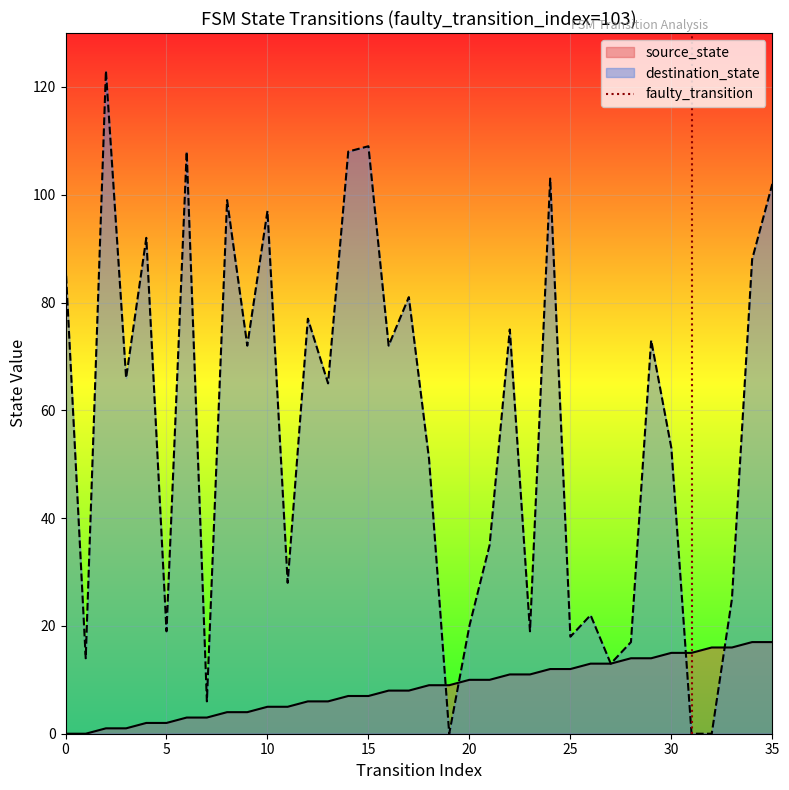

Is the value of destination_state at 5 greater than the value of source_state at 0?

Yes